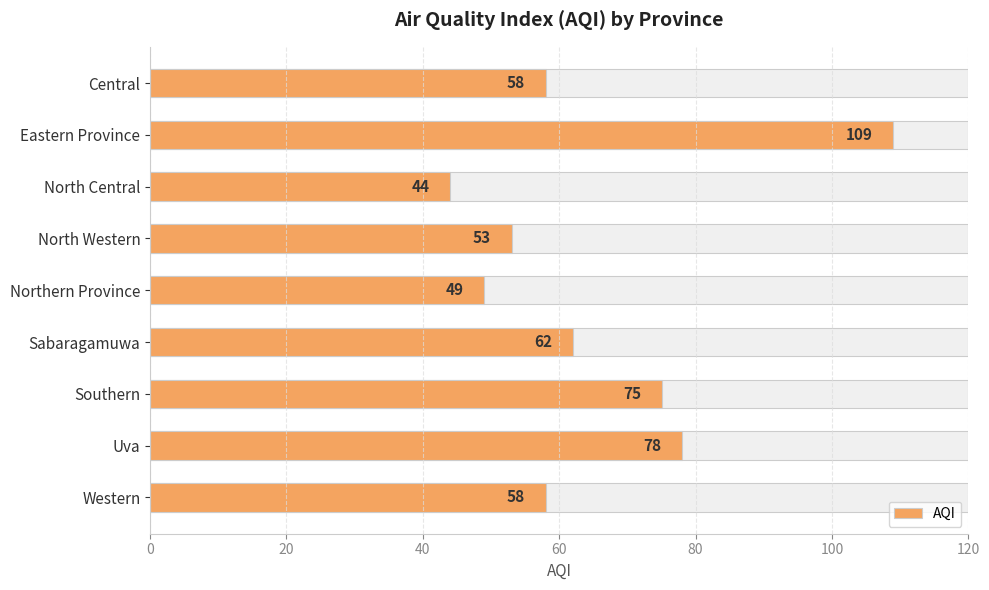

What is the difference between the maximum and minimum values?

65